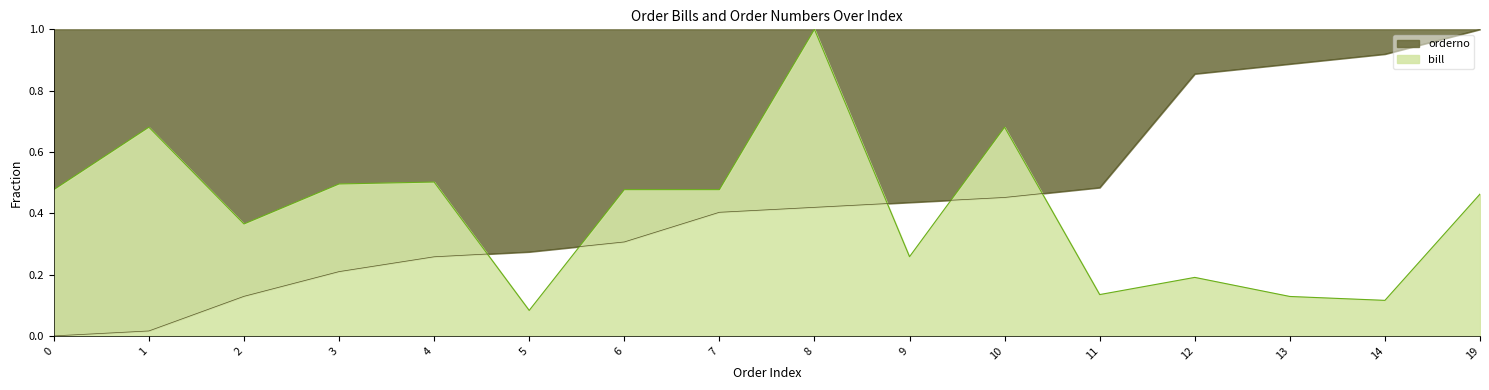

How many lines are shown in the chart?

2